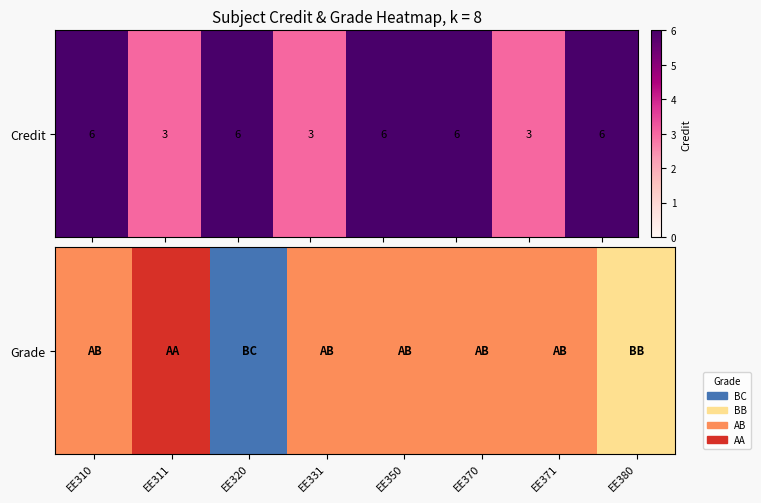

Reading left to right, what are all the values shown in this chart?

EE310=4	EE311=5	EE320=2	EE331=4	EE350=4	EE370=4	EE371=4	EE380=3